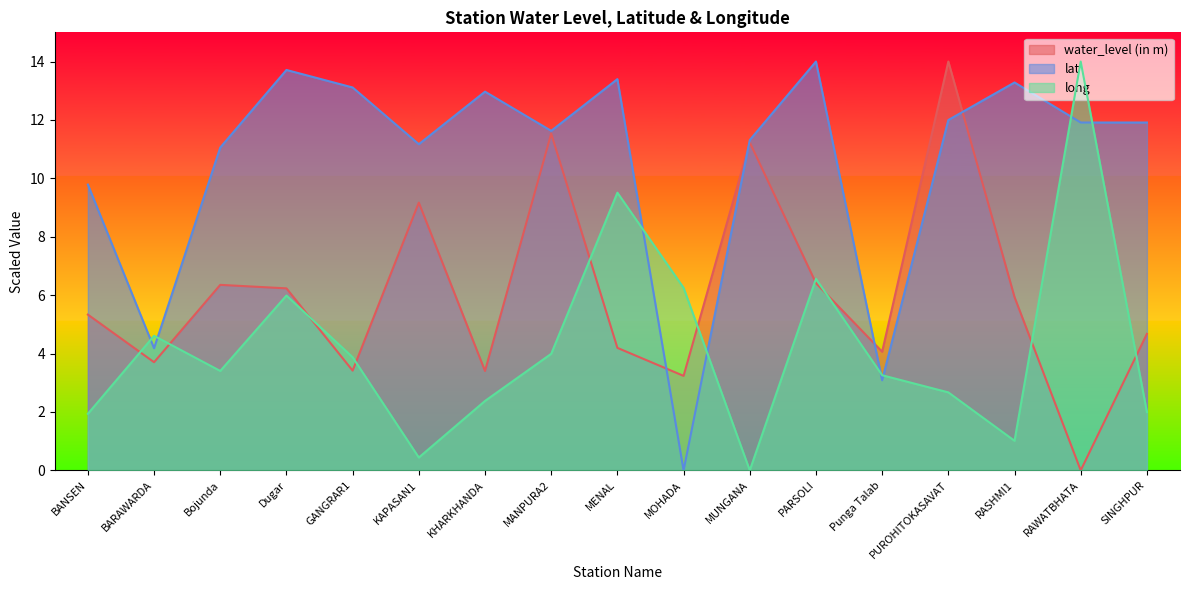

How many values in the lat series exceed 11?

13